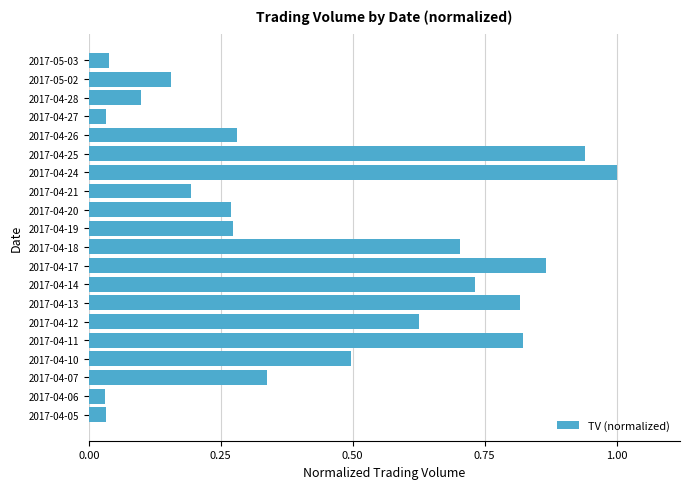

The chart shows a value of 0.7 at 2017-04-25. True or false?

False